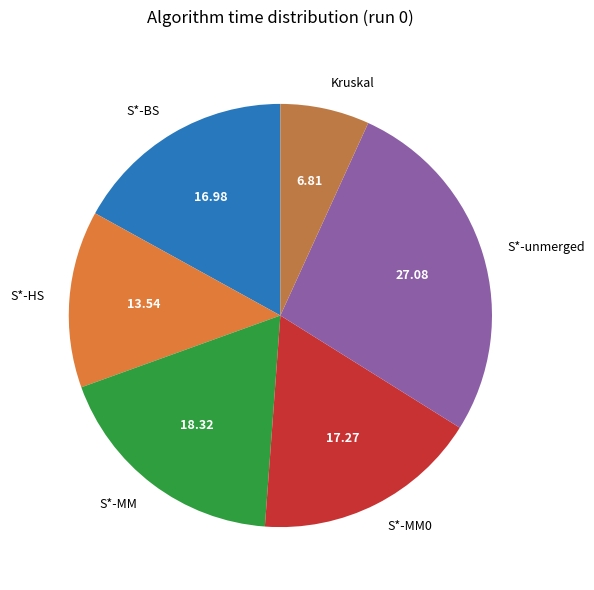

The S*-unmerged slice represents 27% of the pie. True or false?

True